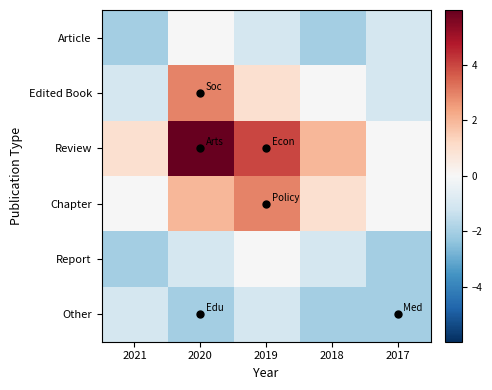

Reading left to right, extract all data points from this chart.

Article: 2021=-2.0	2020=-0.0	2019=-1.0	2018=-2.0	2017=-1.0
Edited Book: 2021=-1.0	2020=3.0	2019=1.0	2018=-0.0	2017=-1.0
Review: 2021=1.0	2020=6.0	2019=4.0	2018=2.0	2017=-0.0
Chapter: 2021=-0.0	2020=2.0	2019=3.0	2018=1.0	2017=-0.0
Report: 2021=-2.0	2020=-1.0	2019=-0.0	2018=-1.0	2017=-2.0
Other: 2021=-1.0	2020=-2.0	2019=-1.0	2018=-2.0	2017=-2.0